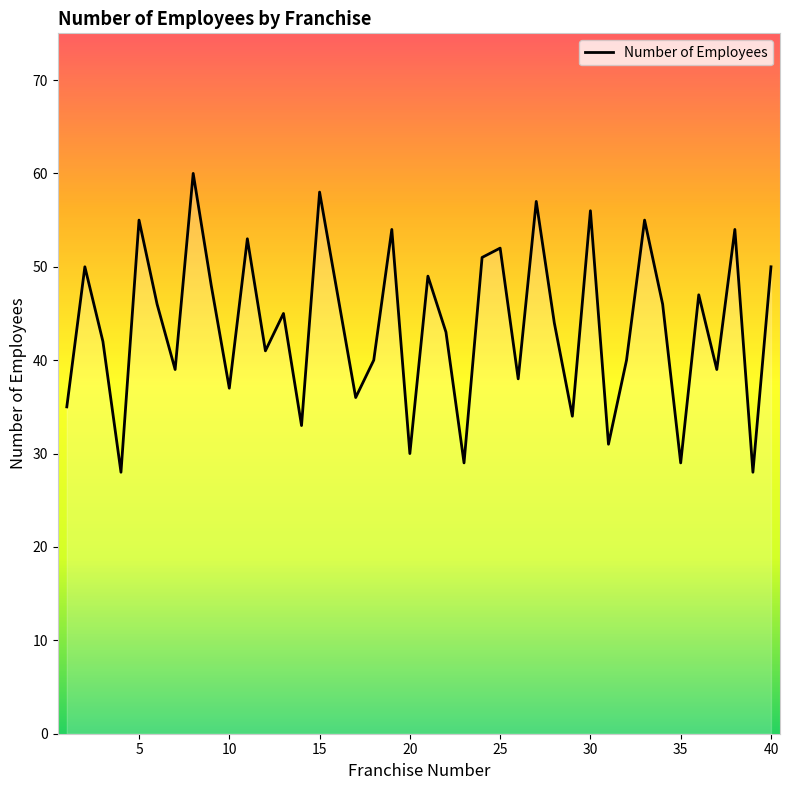

How many categories are shown in the chart?

40